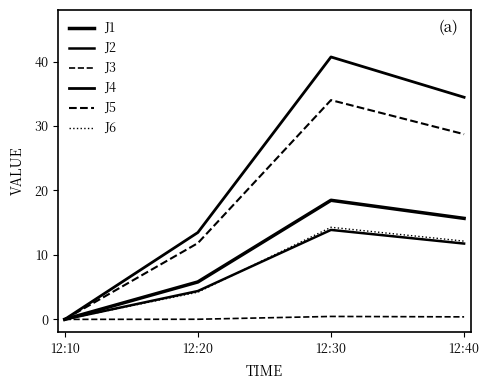

Where does the J6 series first go above 12?

12:30